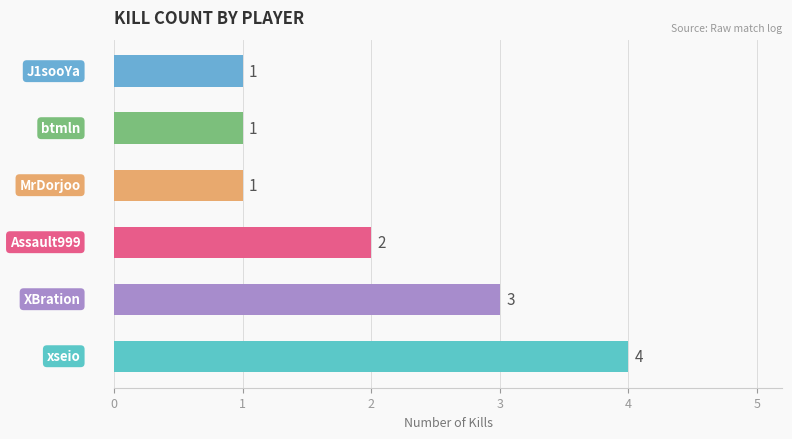

What is the sum of all values?

12